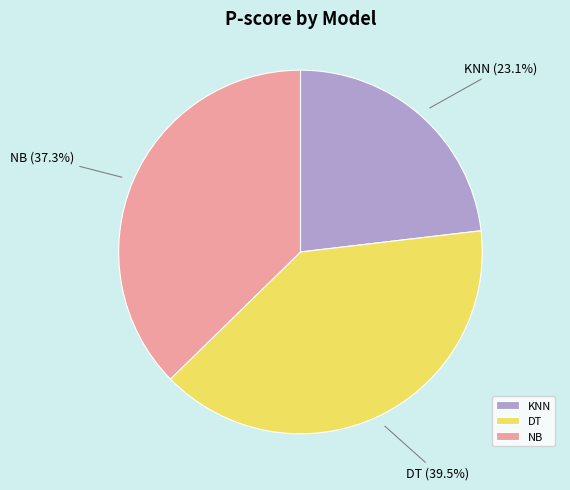

What is the total percentage of KNN and NB?

60.5%